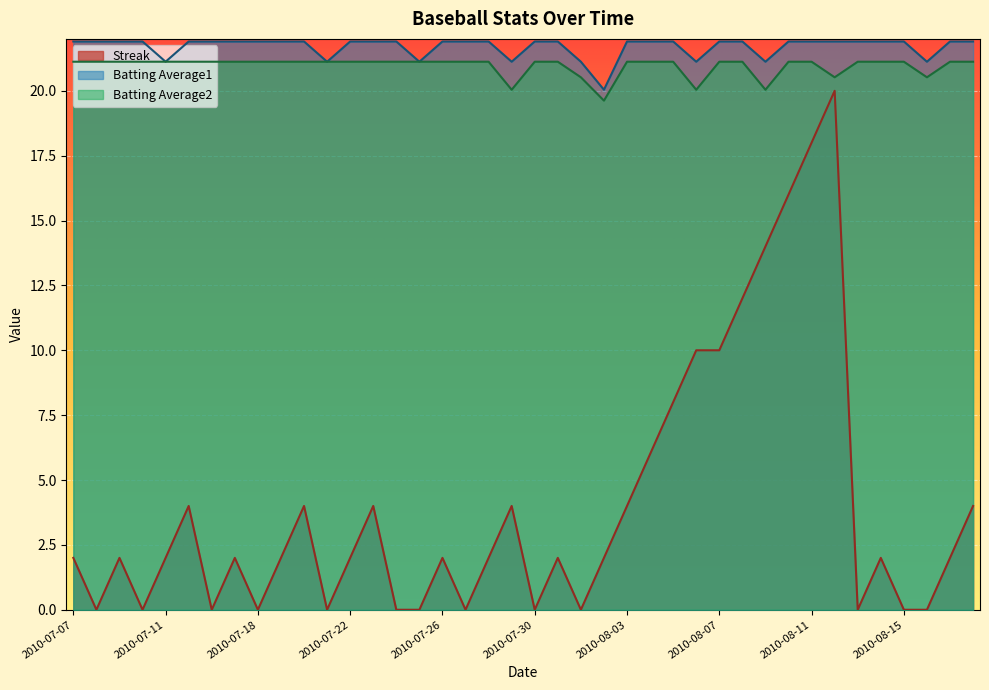

What is the difference between the highest and lowest values at 2010-08-09?

7.1